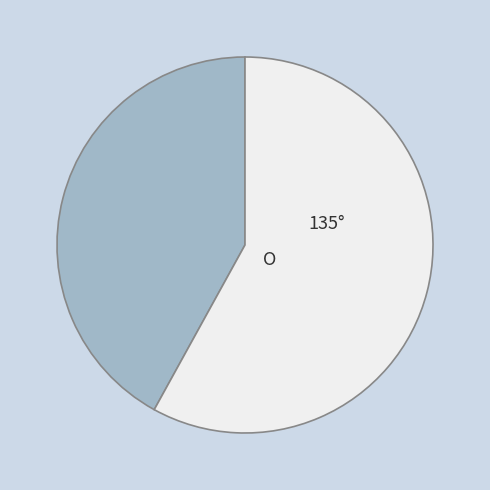

Does any single category account for the majority?

Yes